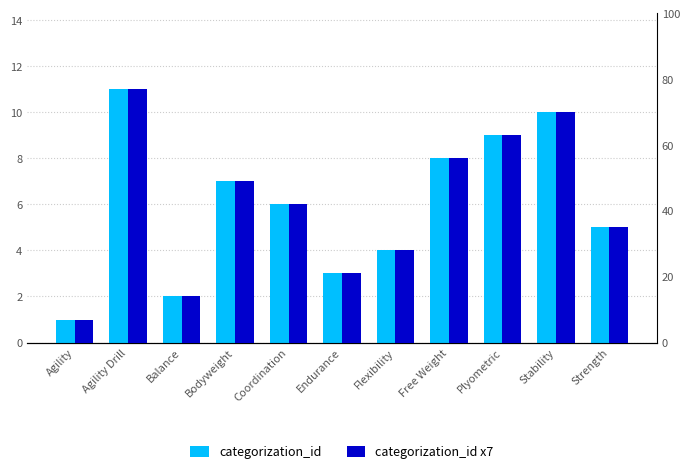

List the labels in order of categorization_id value, largest first.

Agility Drill, Stability, Plyometric, Free Weight, Bodyweight, Coordination, Strength, Flexibility, Endurance, Balance, Agility